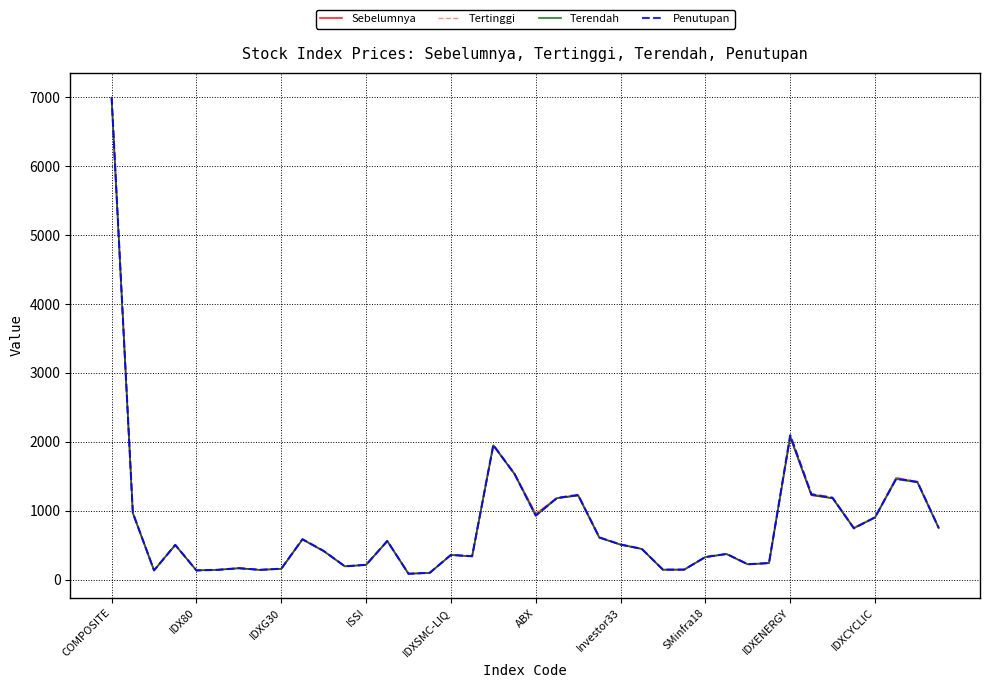

What is the maximum value shown in the chart?

7007.8